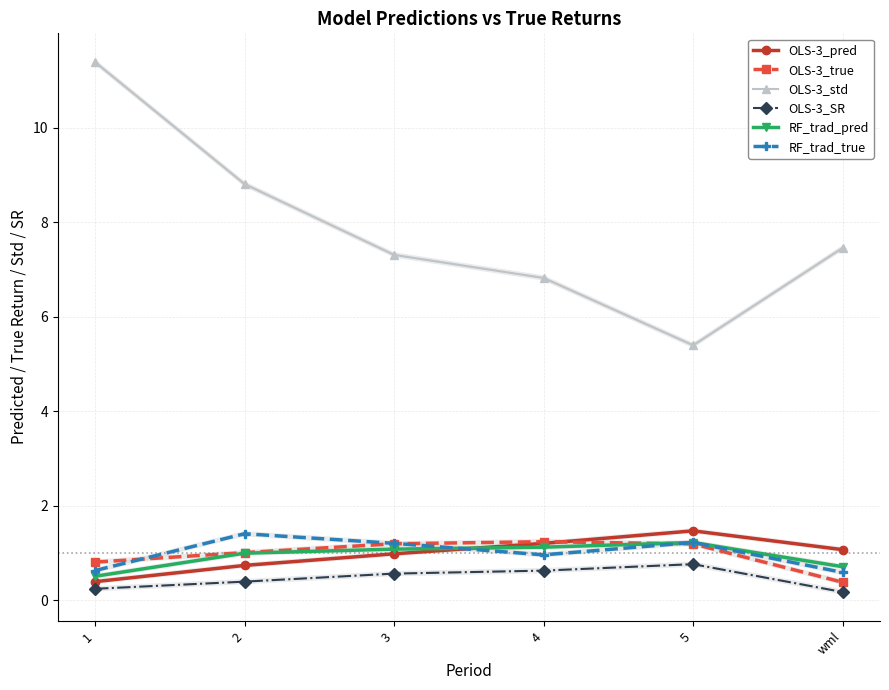

What is the difference between the OLS-3_pred values at 1 and 5?

1.1